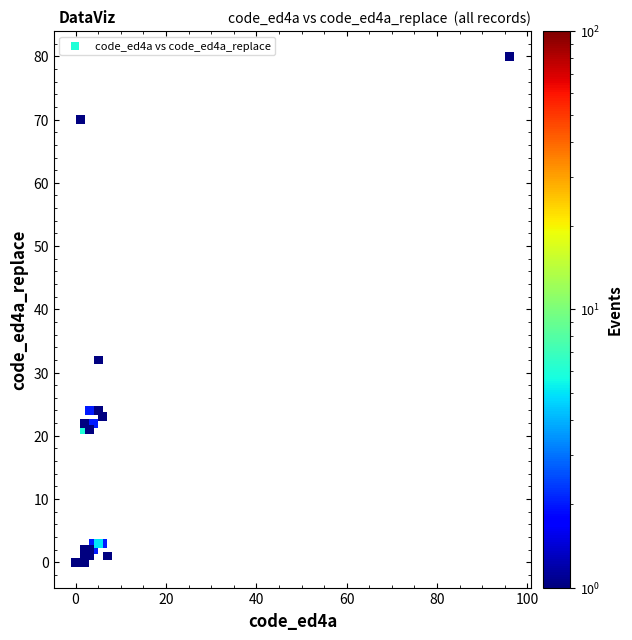

What Y value in the scatter plot is closest to 40?

32